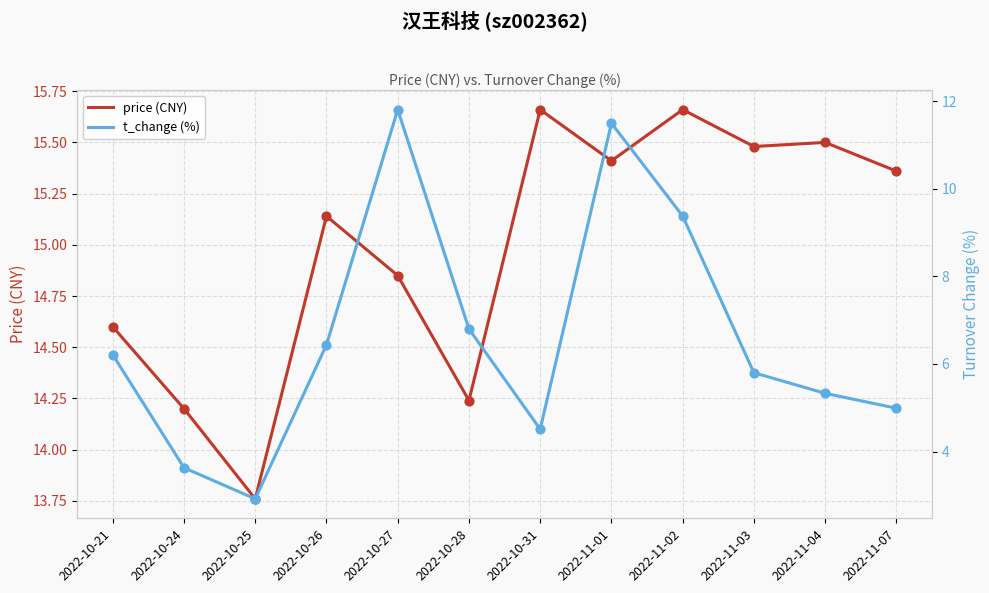

What are all the series names shown in the legend?

price (CNY), t_change (%)